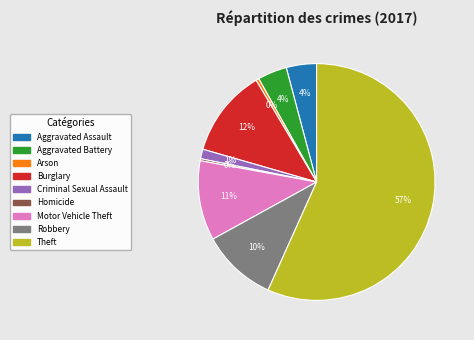

What is the largest slice in the pie chart?

Theft